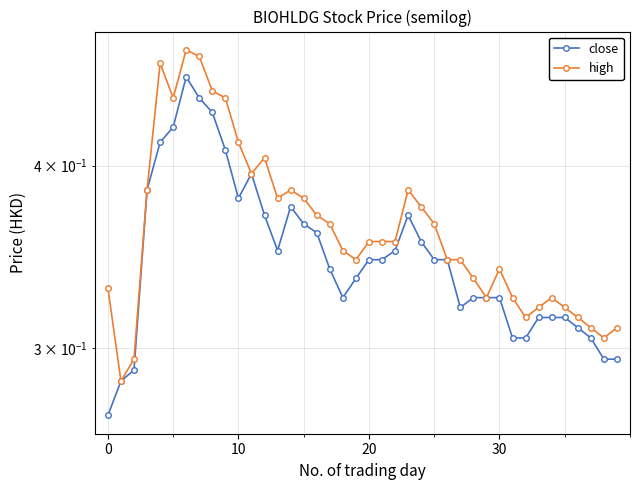

True or false: close has more than 2 interior local peaks.

True